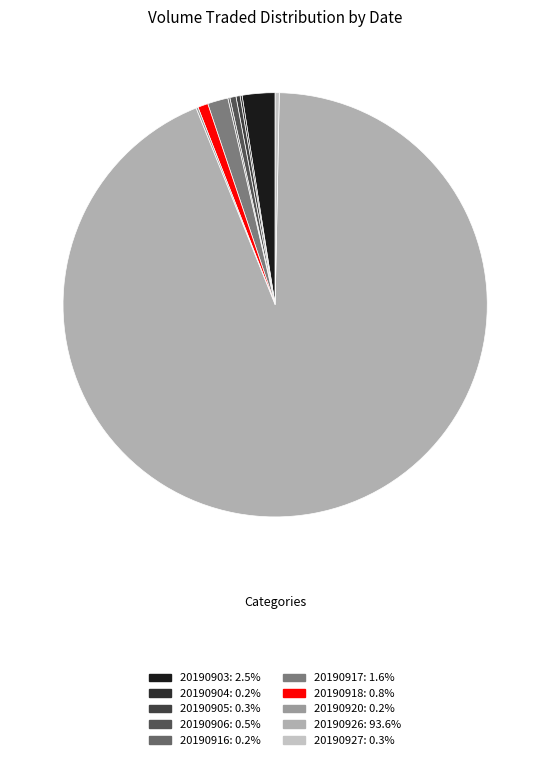

Between 20190905 and 20190917, which is larger?

20190917